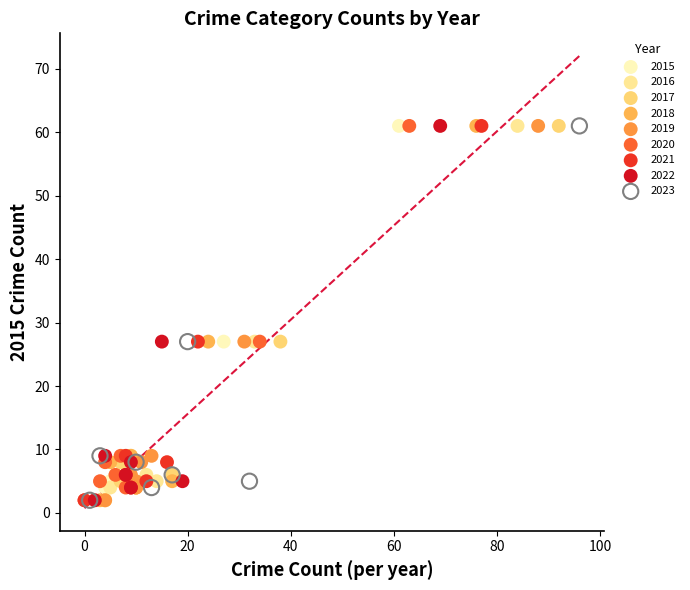

What are all the series names shown in the legend?

2015, 2016, 2017, 2018, 2019, 2020, 2021, 2022, 2023